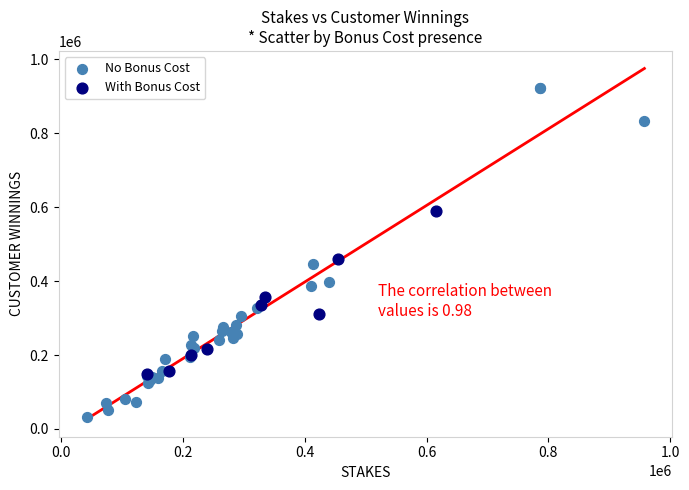

What are all the series names shown in the legend?

No Bonus Cost, With Bonus Cost